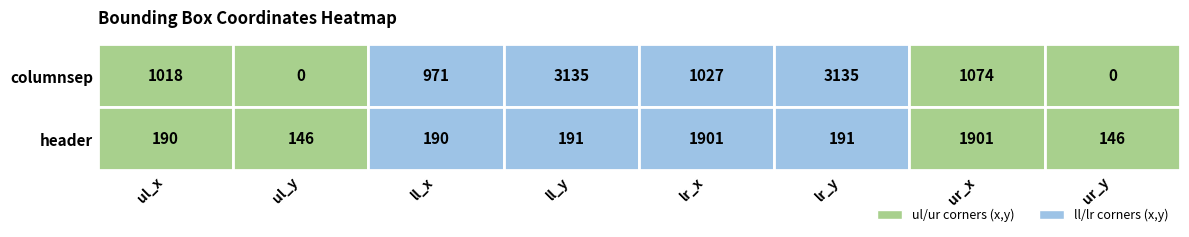

What is the difference between the maximum and minimum values in the lr_y series?

2944